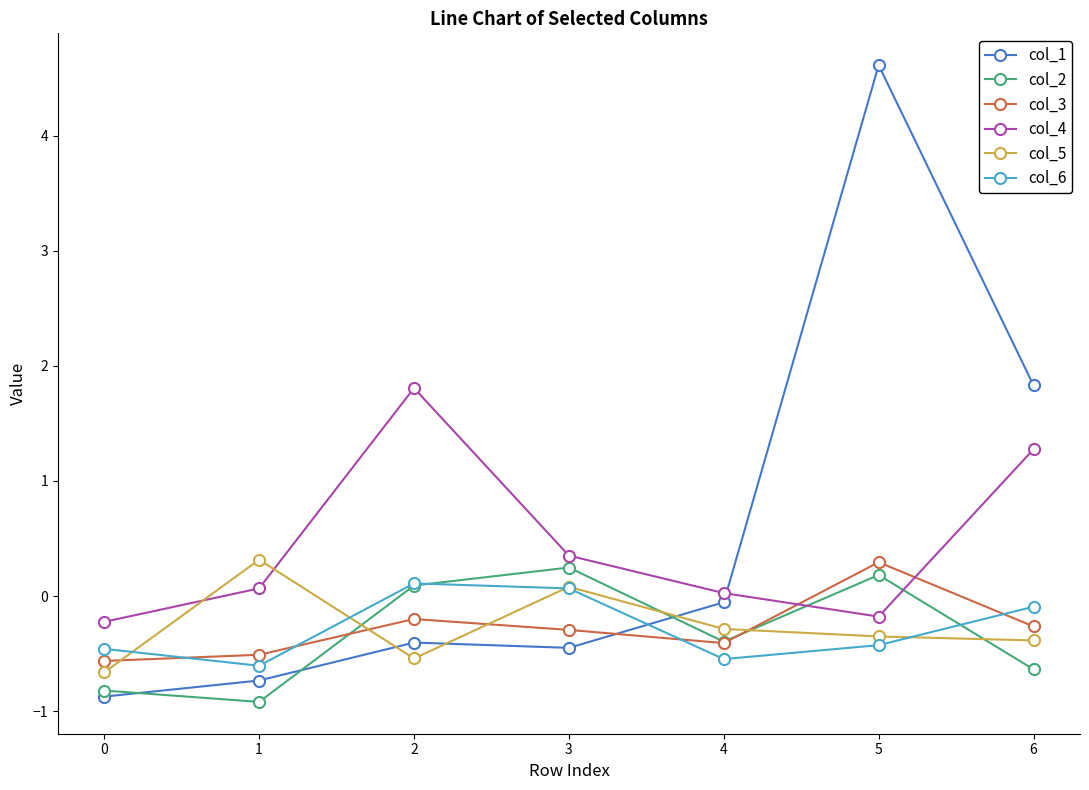

How many distinct data groups are displayed?

6